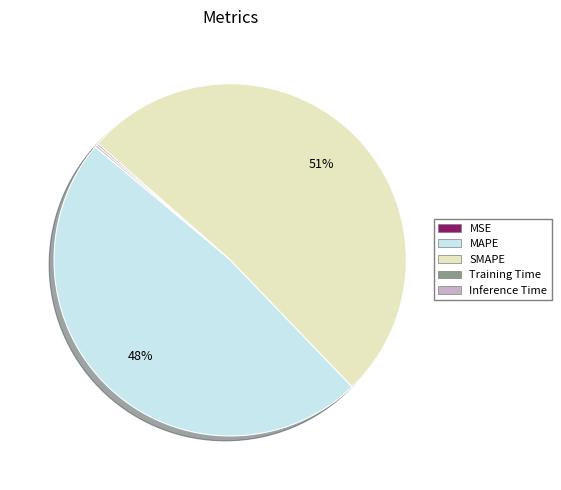

To the nearest percent, what is the average slice percentage?

20%